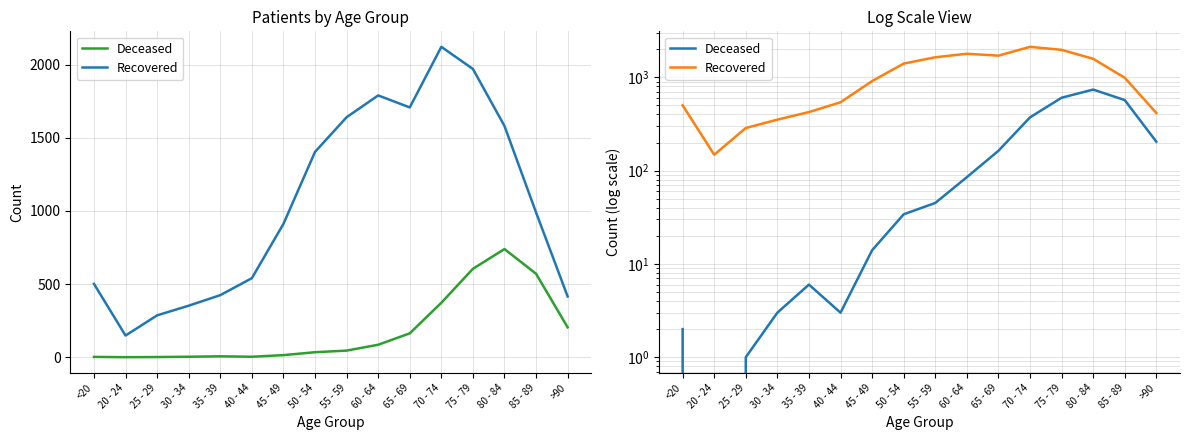

Where does the Recovered series first go above 989?

50 - 54